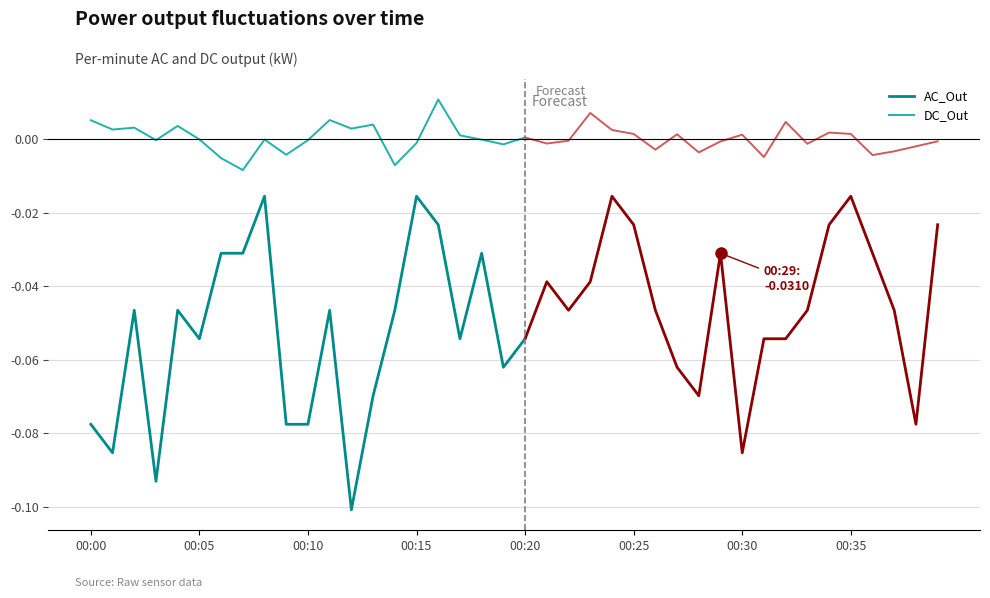

What is the minimum value for AC_Out?

-0.1